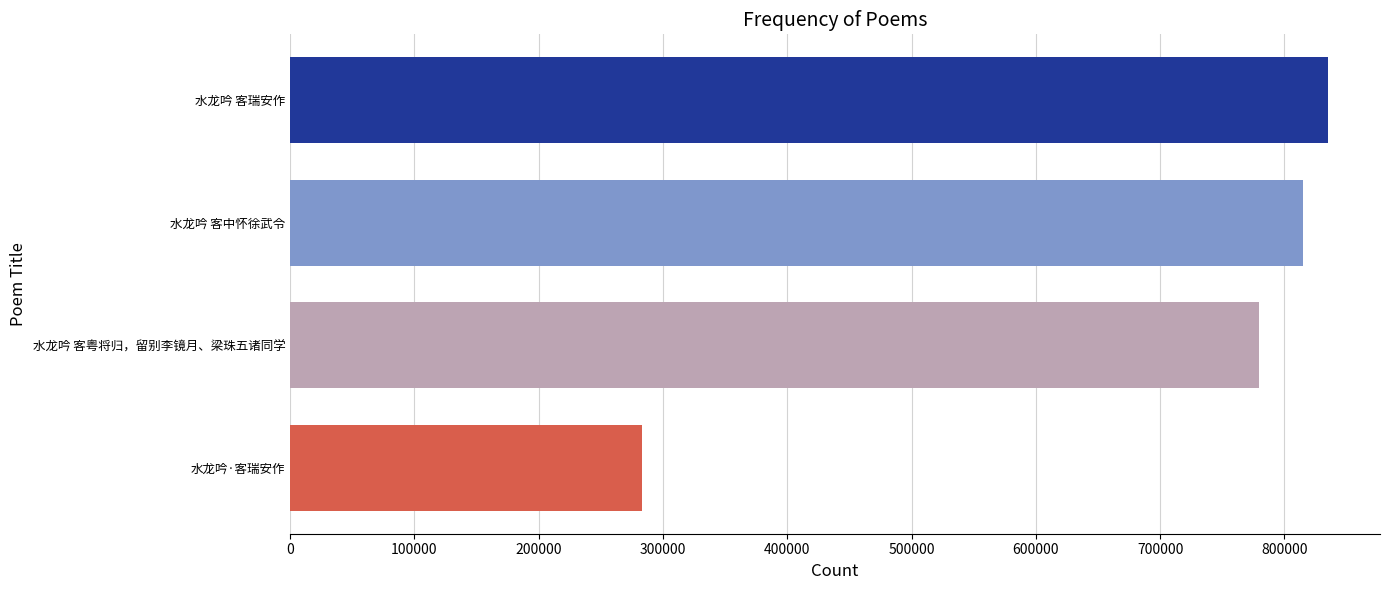

How many distinct data groups are displayed?

1